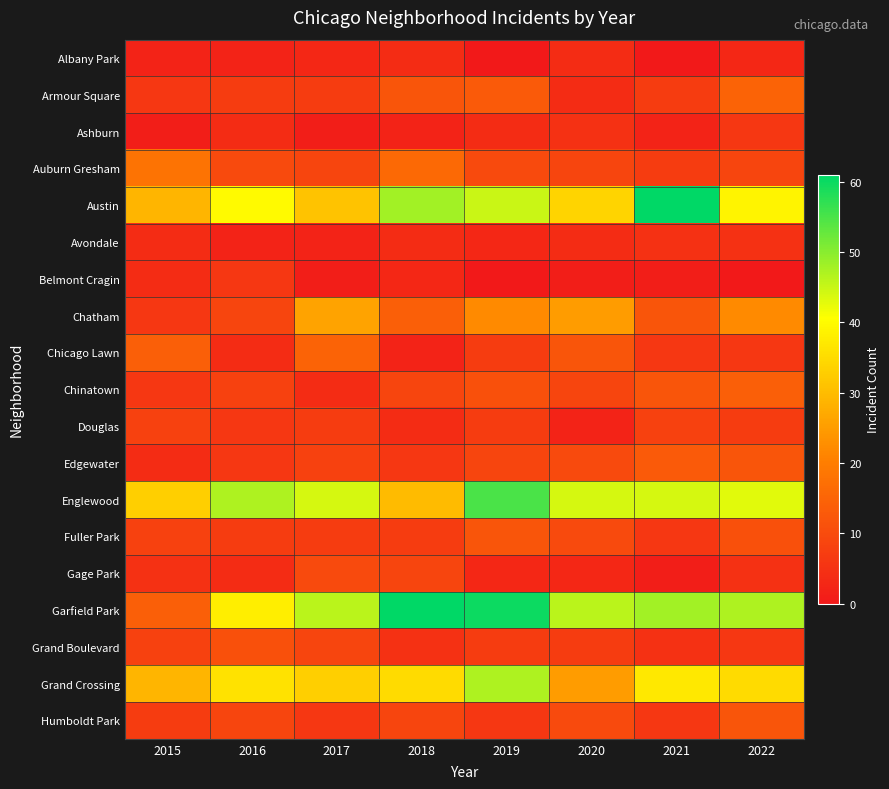

List the series in order of their peak value, highest first.

Austin, Garfield Park, Englewood, Grand Crossing, Chatham, Auburn Gresham, Armour Square, Chicago Lawn, Chinatown, Edgewater, Fuller Park, Humboldt Park, Grand Boulevard, Gage Park, Douglas, Ashburn, Belmont Cragin, Avondale, Albany Park